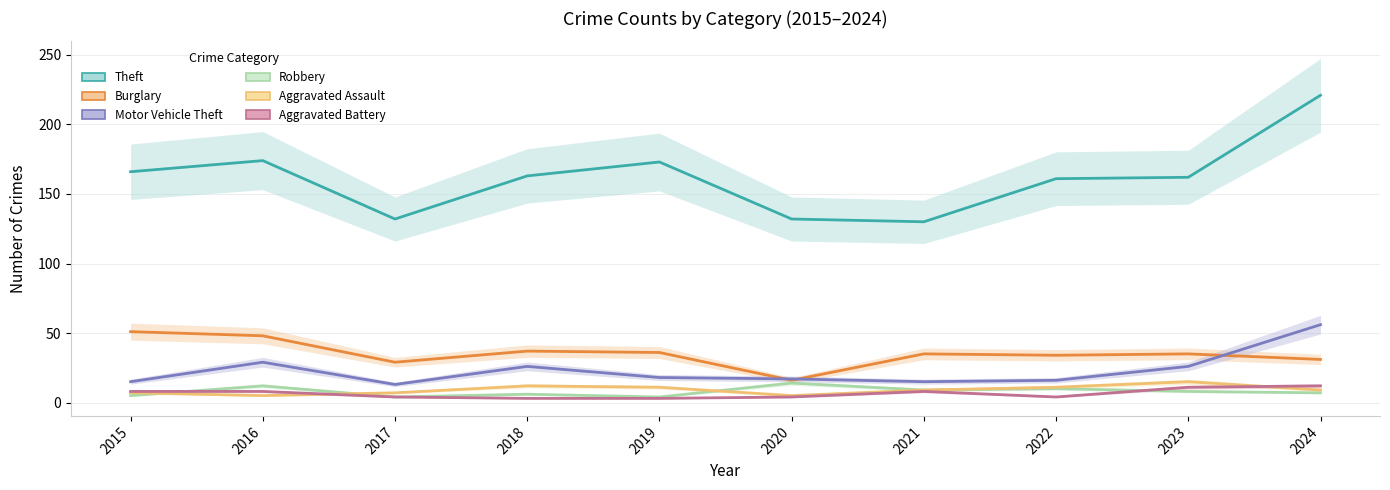

Reading left to right, transcribe all the data shown in this chart.

Theft: 2015=166	2016=174	2017=132	2018=163	2019=173	2020=132	2021=130	2022=161	2023=162	2024=221
Burglary: 2015=51	2016=48	2017=29	2018=37	2019=36	2020=16	2021=35	2022=34	2023=35	2024=31
Motor Vehicle Theft: 2015=15	2016=29	2017=13	2018=26	2019=18	2020=17	2021=15	2022=16	2023=26	2024=56
Robbery: 2015=5	2016=12	2017=4	2018=6	2019=4	2020=14	2021=9	2022=10	2023=8	2024=7
Aggravated Assault: 2015=7	2016=5	2017=7	2018=12	2019=11	2020=5	2021=9	2022=11	2023=15	2024=9
Aggravated Battery: 2015=8	2016=8	2017=4	2018=3	2019=3	2020=4	2021=8	2022=4	2023=11	2024=12